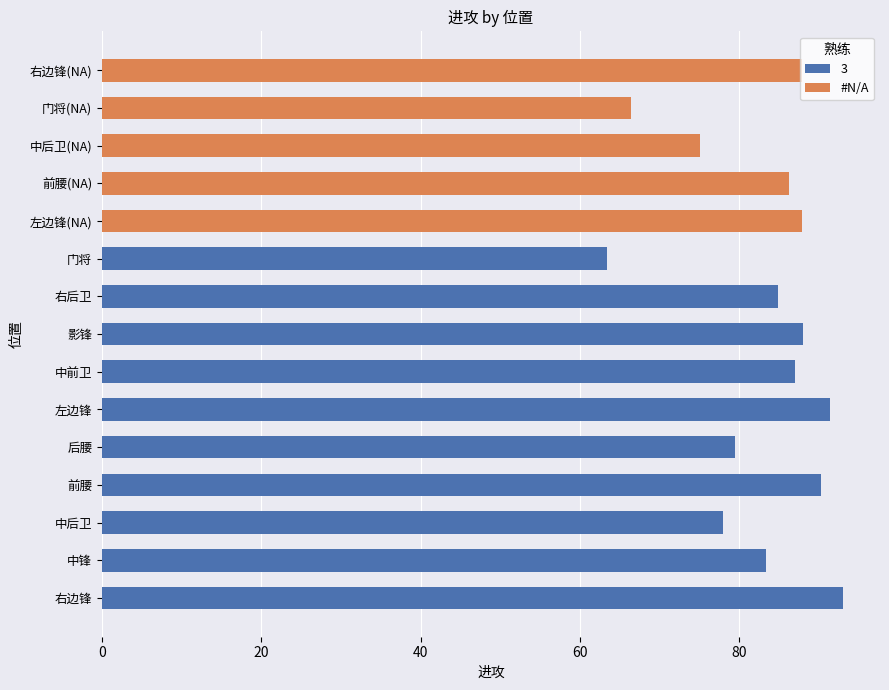

True or false: #N/A has a value of 124.8 at 右边锋(NA).

False